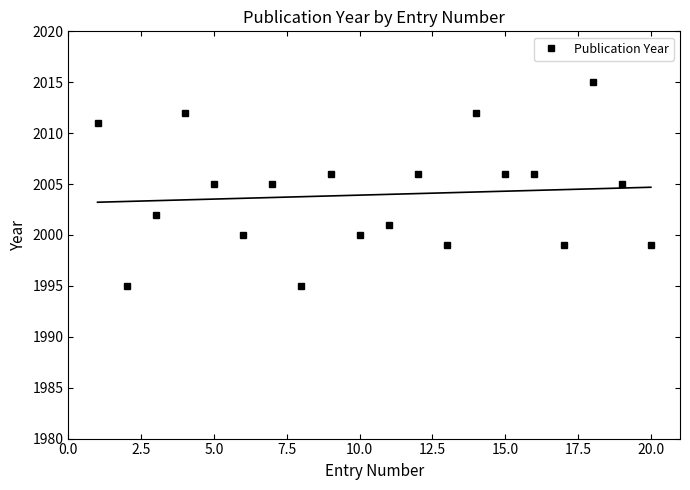

True or false: Publication Year has more than 0 interior local peaks.

True